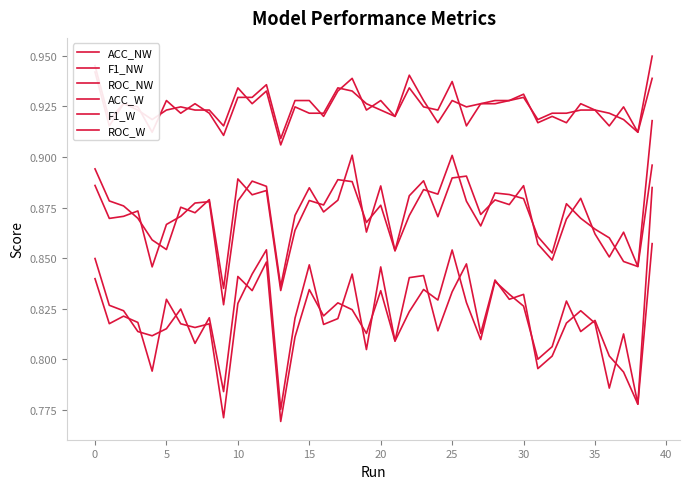

At how many categories does at least one series exceed 0?

40